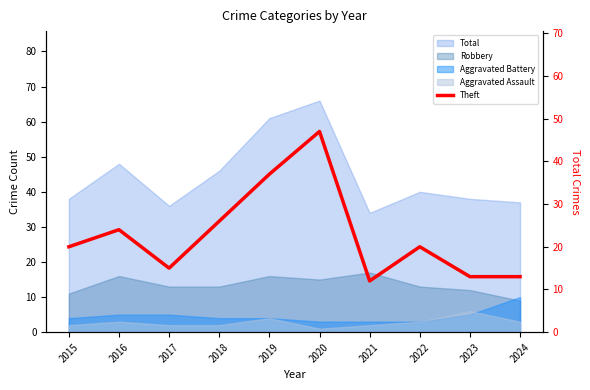

How many points are lower than both their immediate neighbors (excluding endpoints)?

2